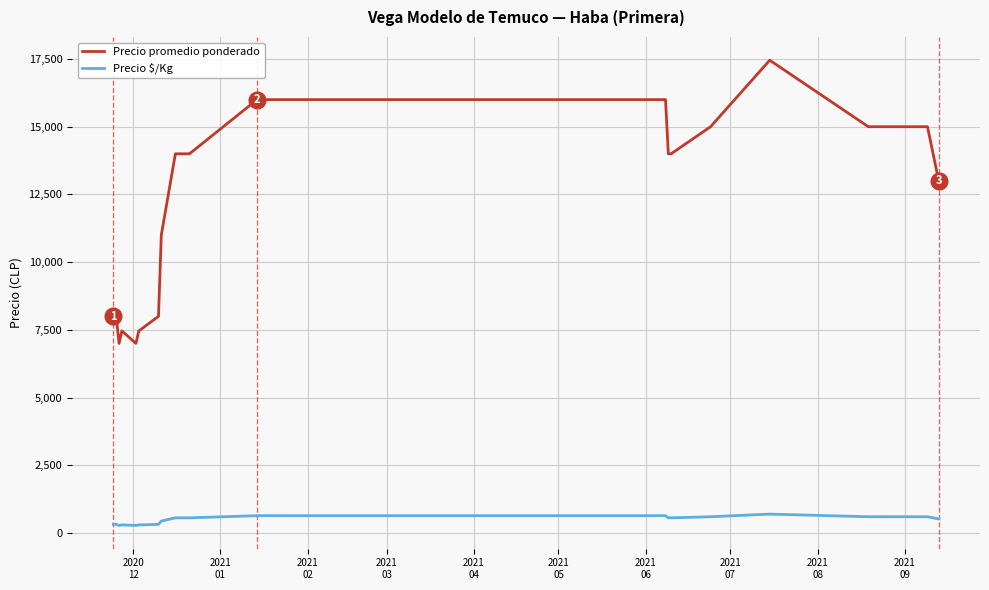

True or false: Precio promedio ponderado and Precio $/Kg cross at least once.

False